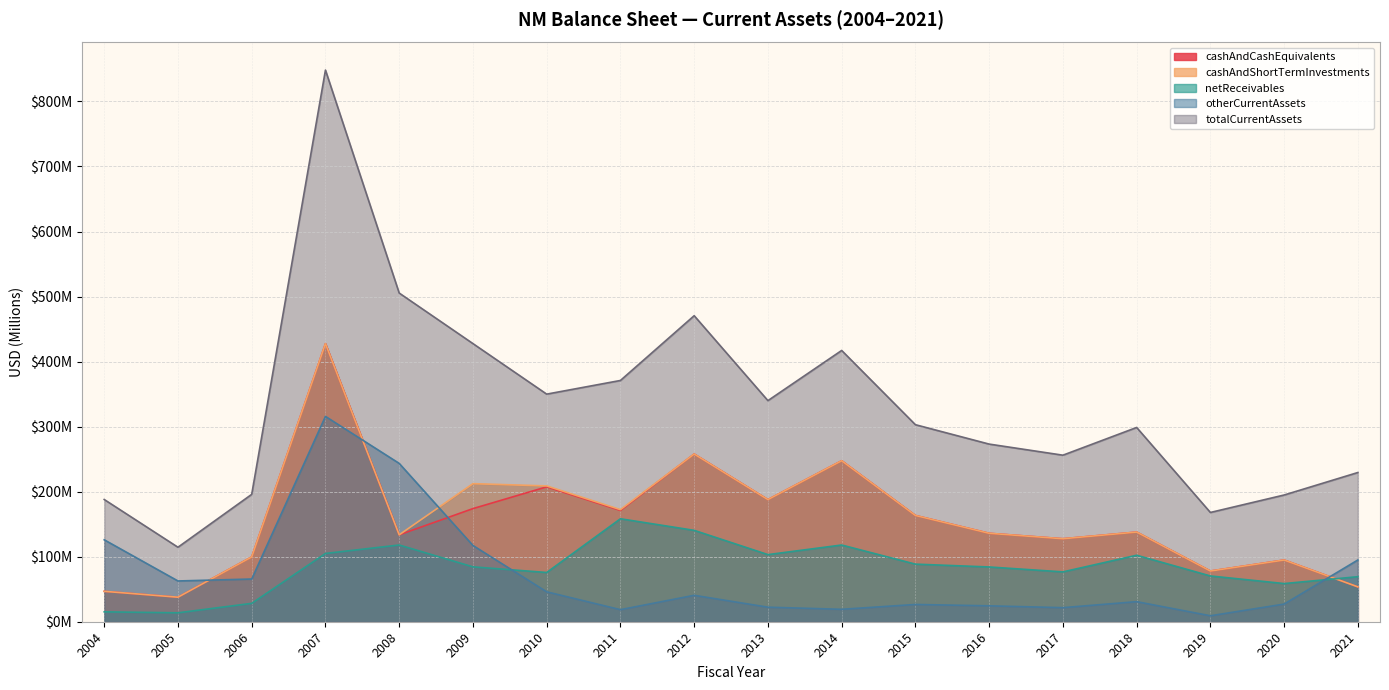

After their last crossing, which series has the higher values: otherCurrentAssets or cashAndShortTermInvestments?

otherCurrentAssets